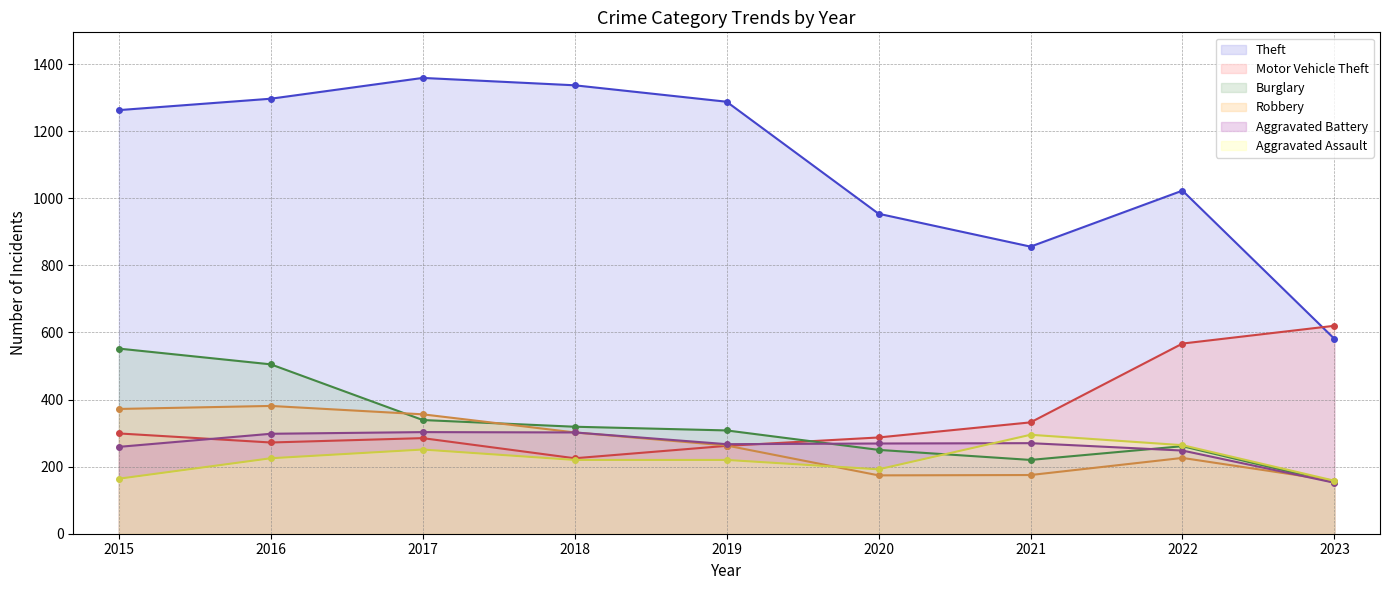

At which label does Theft first exceed 1263?

2016